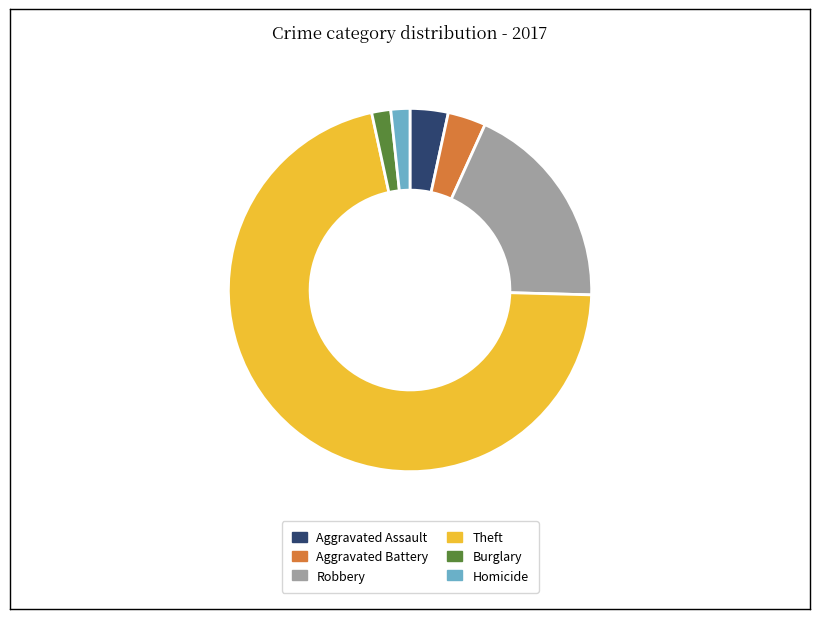

How many slices are in this pie chart?

6